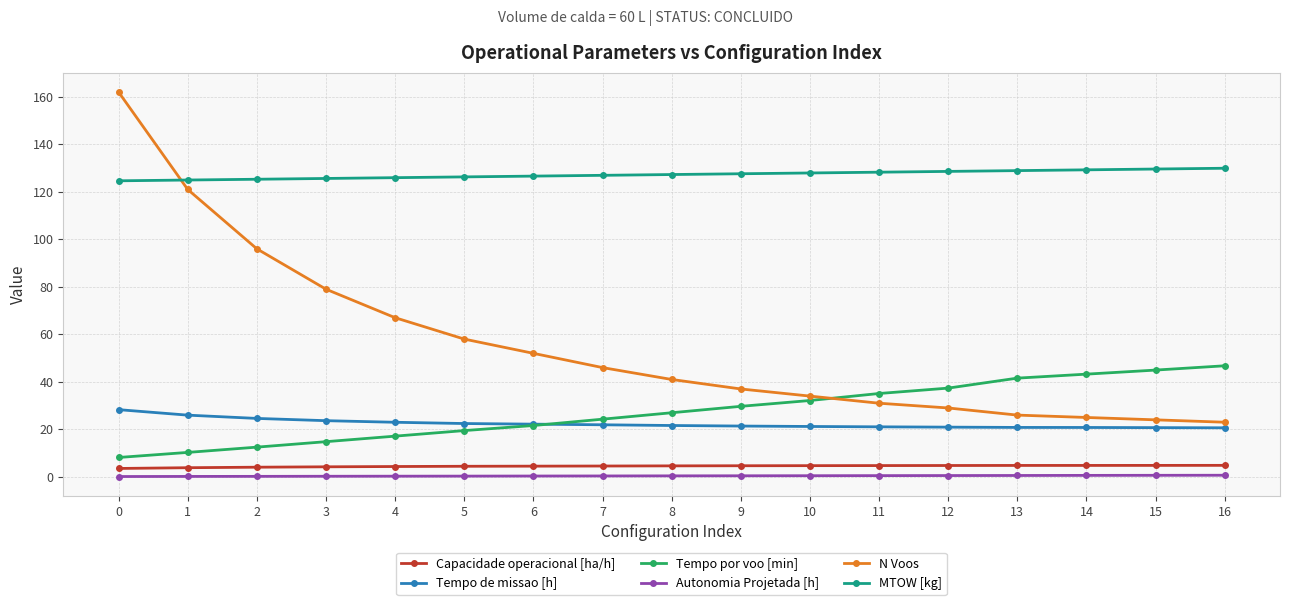

True or false: Capacidade operacional [ha/h] and N Voos intersect in this chart.

False